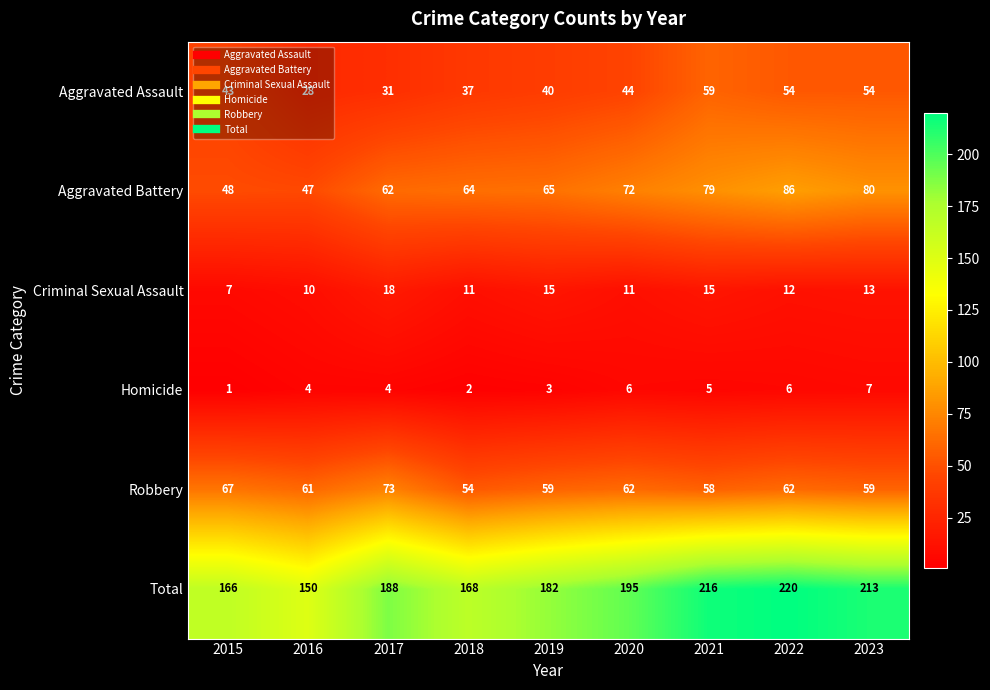

What value does the Aggravated Battery series have at 2017, to the nearest 5?

60